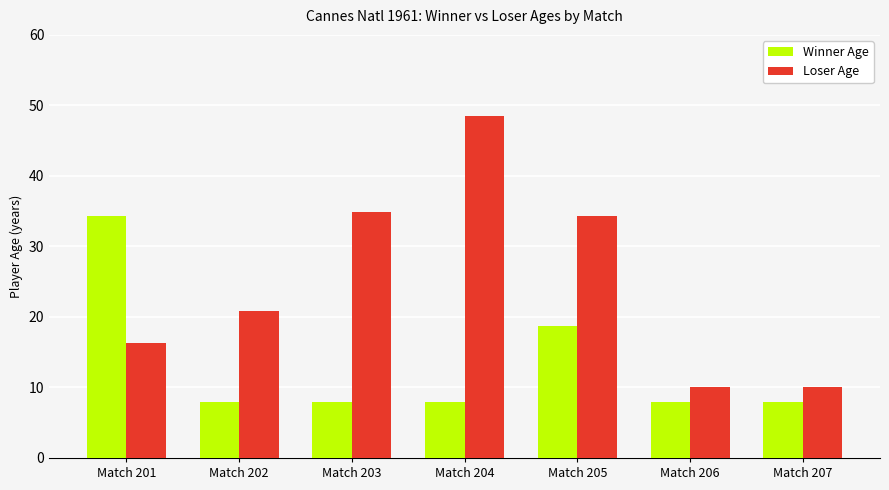

How many series are shown in this chart?

2